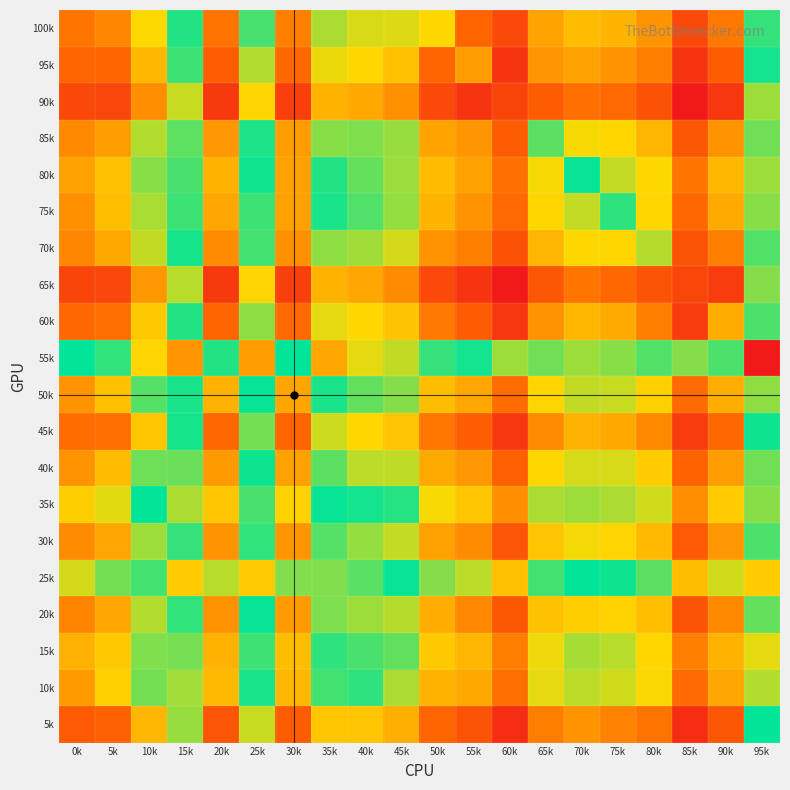

At which category does the chart reach its peak across all series?

85k